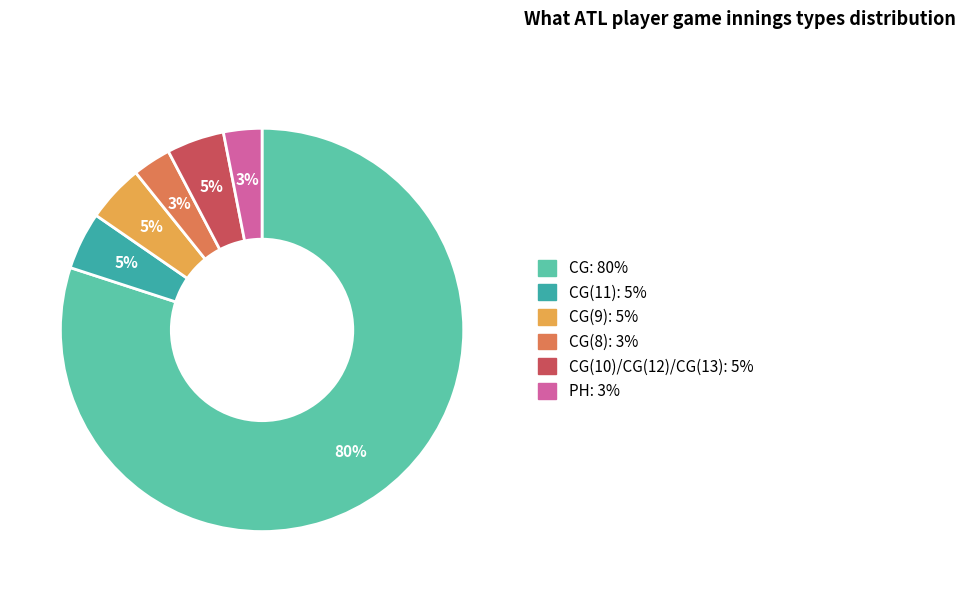

To the nearest percent, what is the average slice percentage?

17%